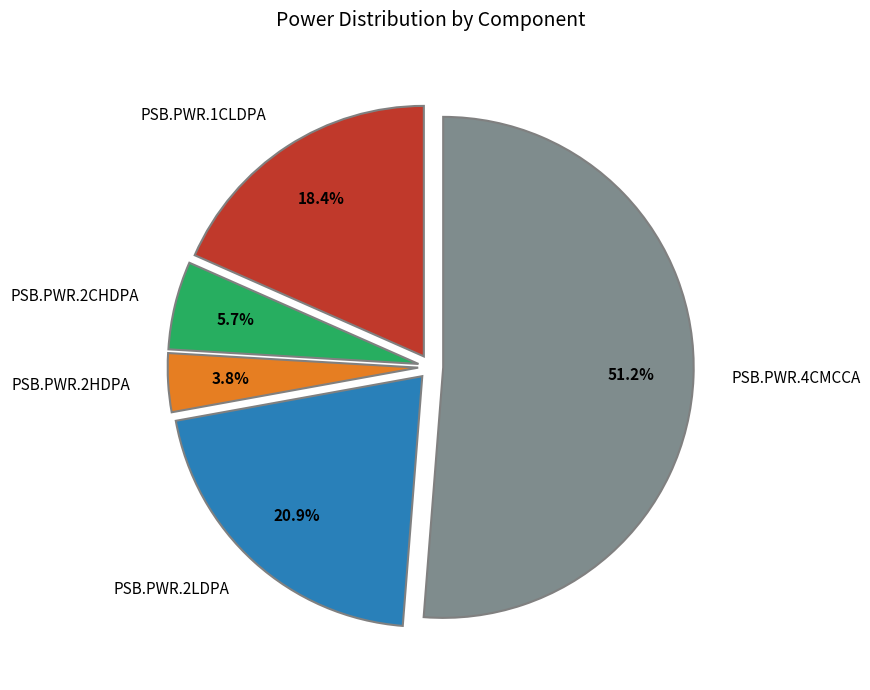

Is the sum of PSB.PWR.2CHDPA and PSB.PWR.2LDPA greater than half?

No